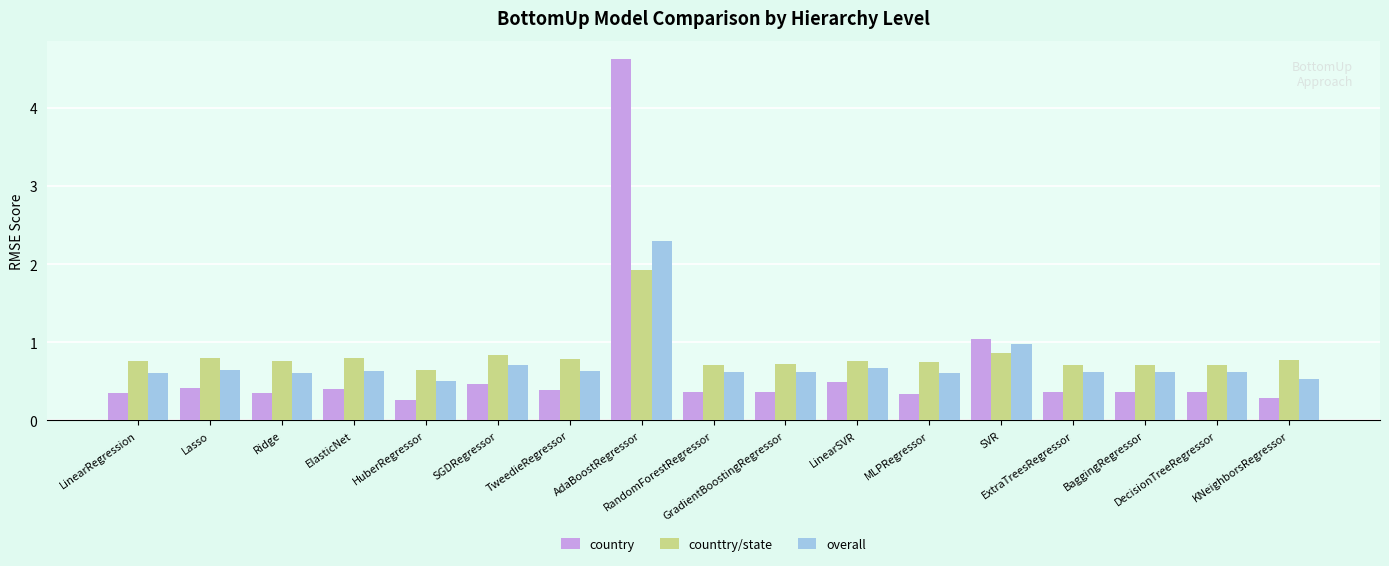

Which series has the largest range (max minus min)?

country